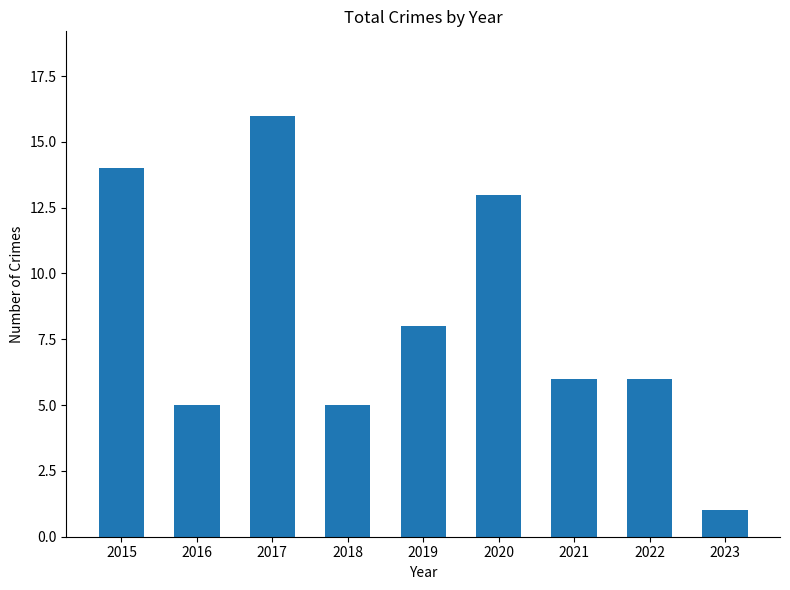

What is the change in value from 2017 to 2018?

-11